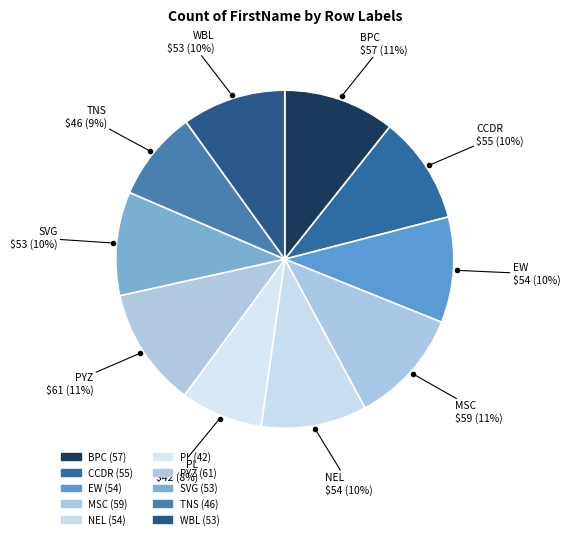

To the nearest percent, what is the difference between the WBL and MSC slice percentages?

1%